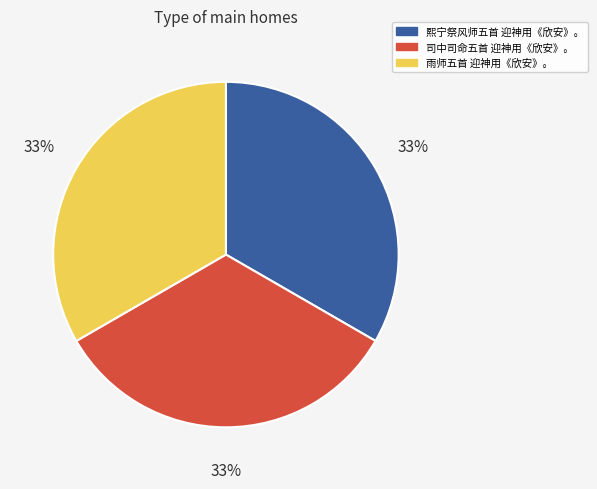

Is there a majority slice in this chart?

No